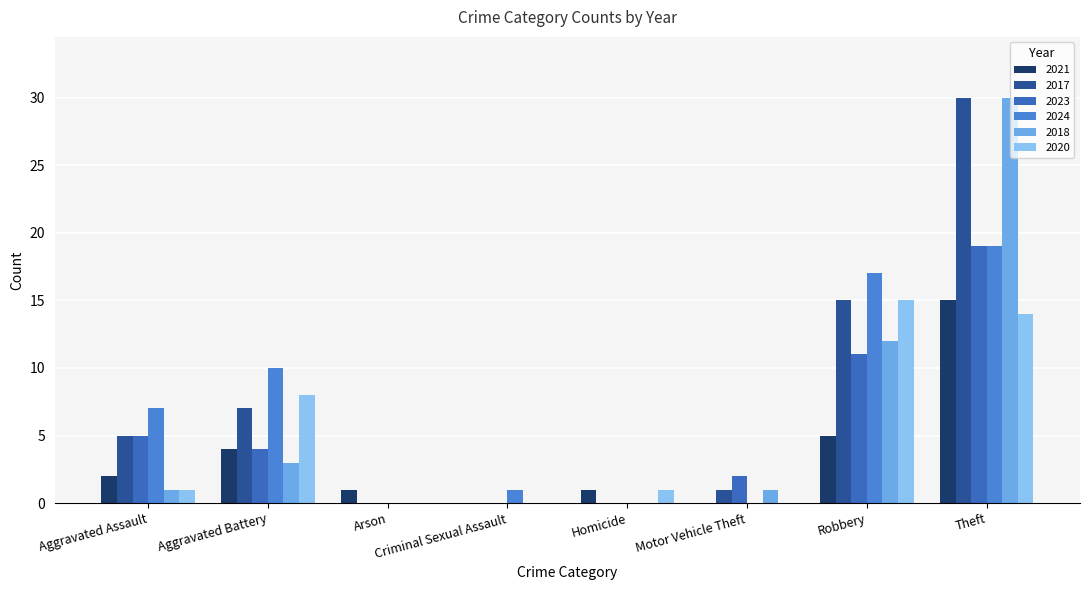

List the series in order of their peak value, highest first.

2017, 2018, 2023, 2024, 2021, 2020